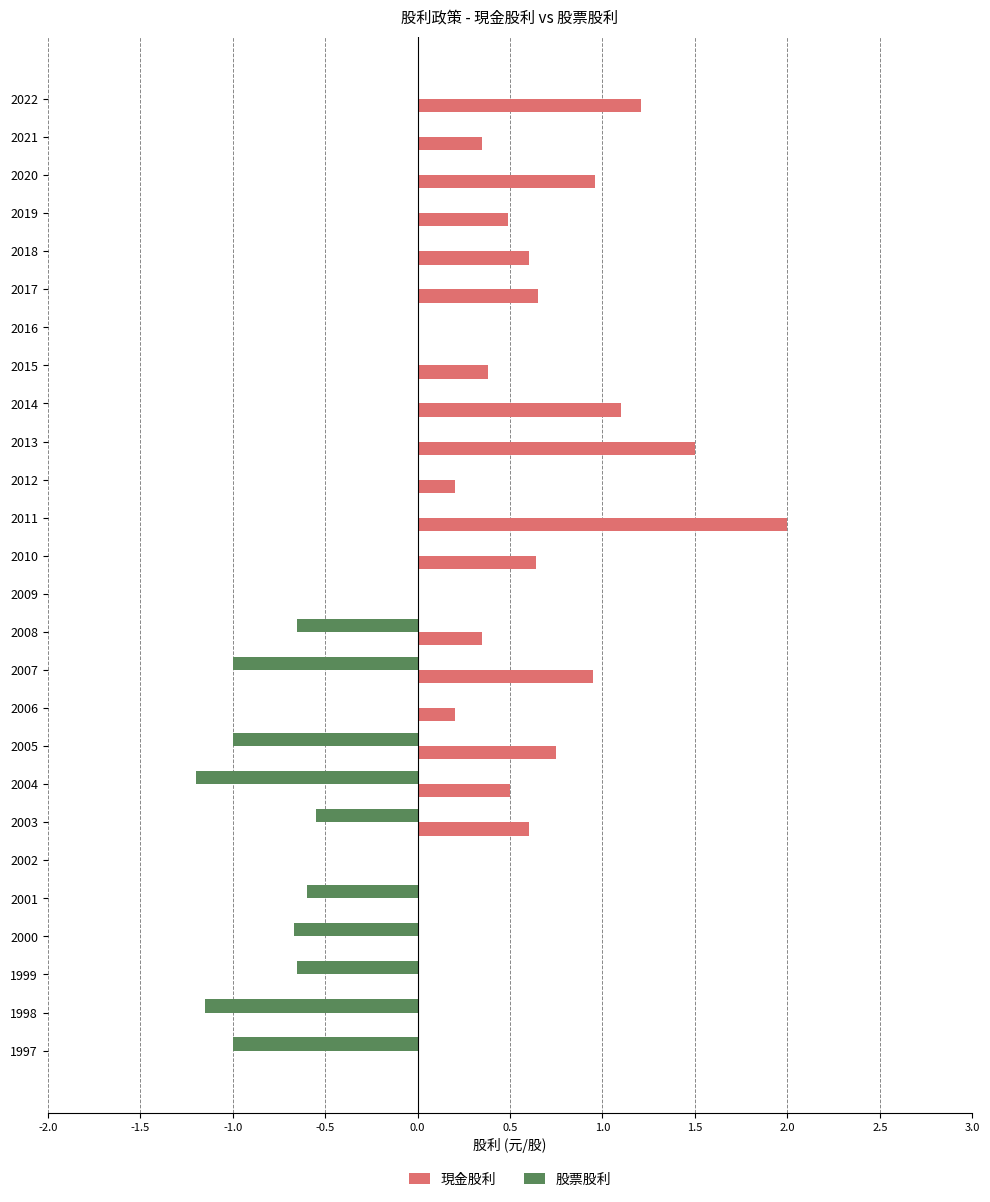

What is the sum of all 股票股利 values?

-8.5